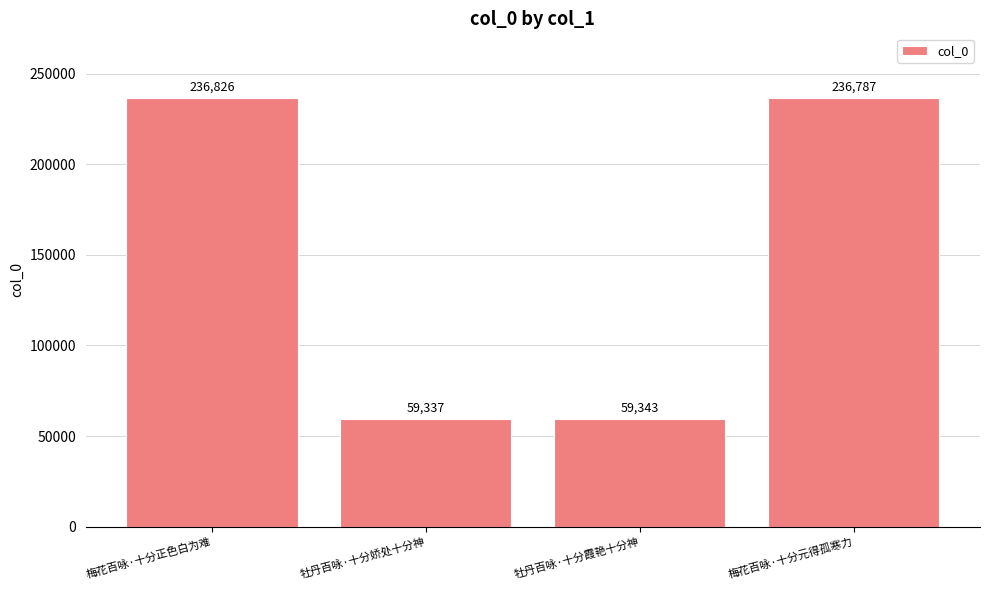

What is the average value?

148073